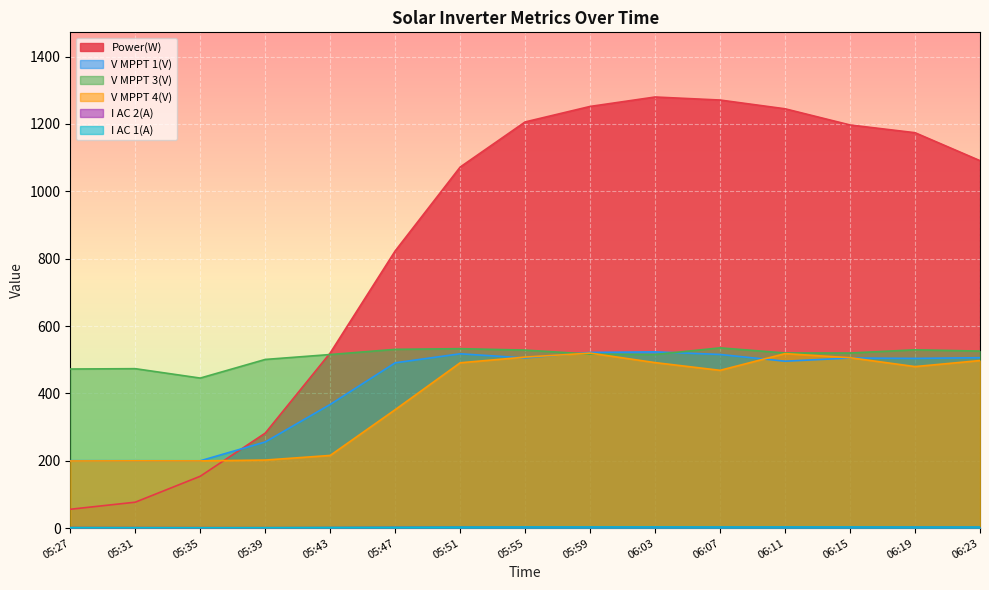

Which category has the lowest value across all series?

05:35